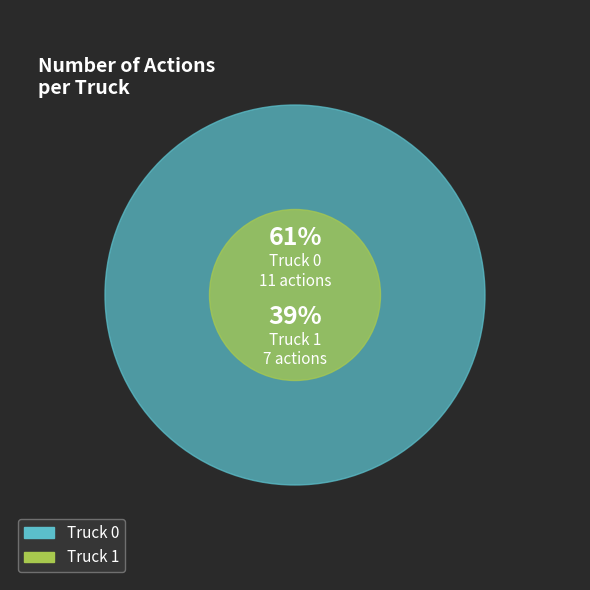

Count the number of slices in the pie.

2